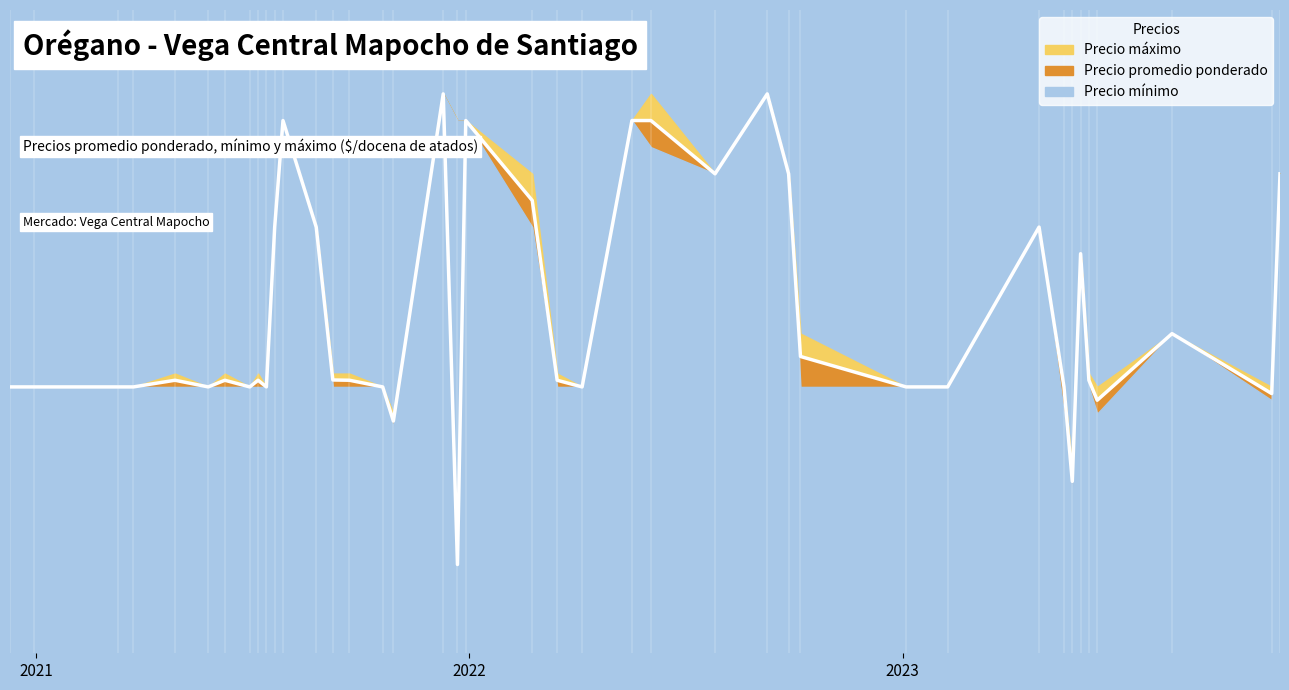

Reading right to left, list all the values displayed in this chart.

Precio promedio ponderado: 18000	9750	12000	9500	10250	15000	6455	10000	16000	10000	10000	11143	18000	21000	18000	20000	20000	10000	10250	17000	20000	3333	21000	8719	10000	10250	10260	16000	20000	16000	10000	10250	10000	10250	10000	10250	10000	10000	10000	10000
Precio énimo: 18000	9500	12000	9000	10000	15000	6000	9000	16000	10000	10000	10000	18000	21000	18000	19000	20000	10000	10000	16000	20000	20000	21000	8500	10000	10000	10000	16000	20000	16000	10000	10000	10000	10000	10000	10000	10000	10000	10000	10000
Precio máximo: 18000	10000	12000	10000	10500	15000	7000	10000	16000	10000	10000	12000	18000	21000	18000	21000	20000	10000	10500	18000	20000	20000	21000	9000	10000	10500	10500	16000	20000	16000	10000	10500	10000	10500	10000	10500	10000	10000	10000	10000